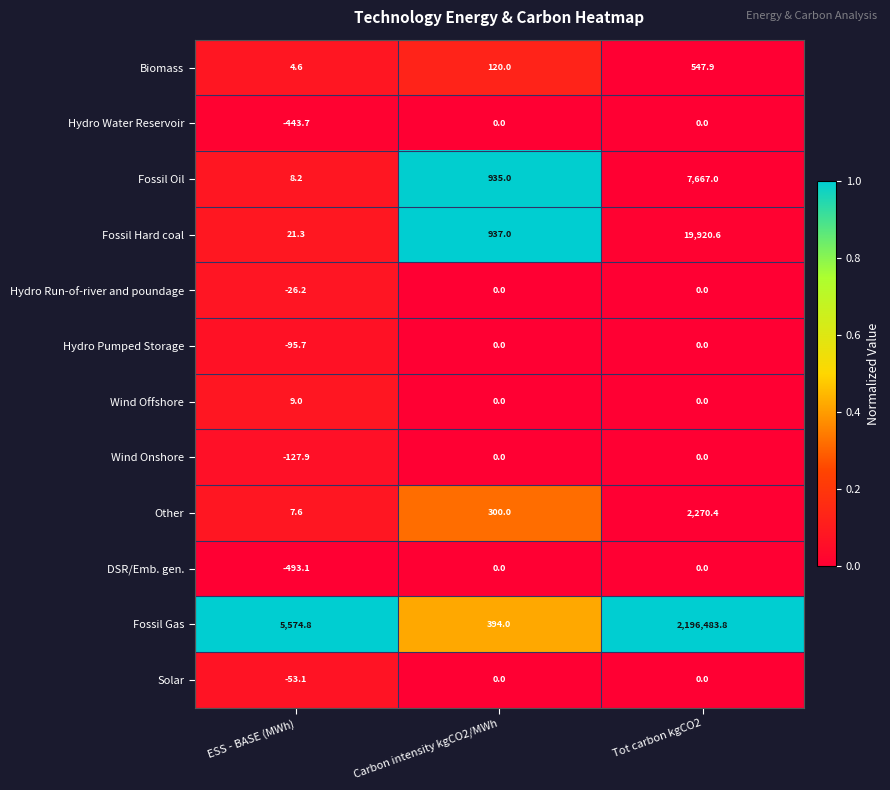

The value of Hydro Run-of-river and poundage at Carbon intensity kgCO2/MWh is -12.6. True or false?

False